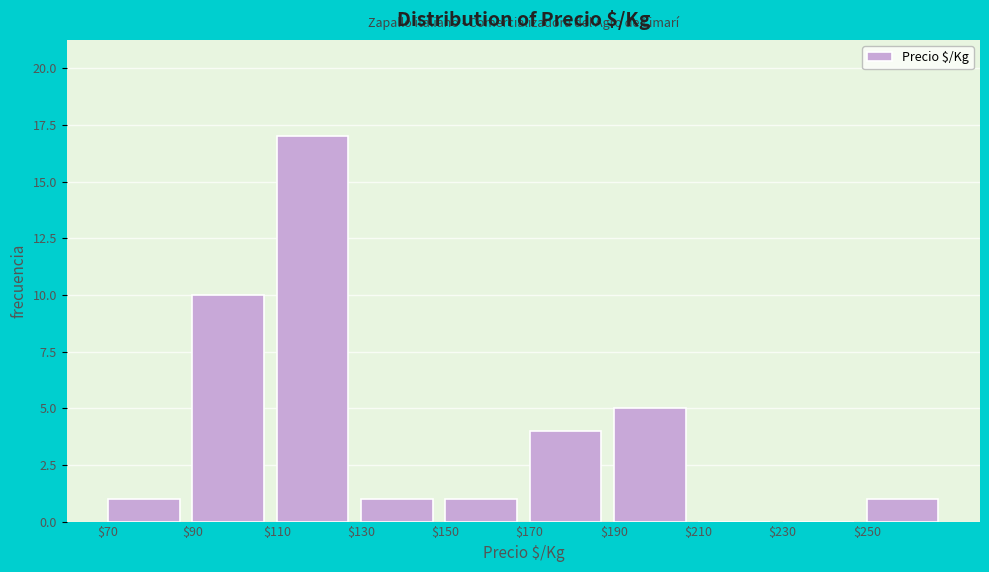

Reading left to right, transcribe this chart: for each bar, give the range it covers on the x-axis and its height. The values are not printed on the chart, so give them approximately, as read against the axis.

70 to 90: 1
90 to 110: 10
110 to 130: 17
130 to 150: 1
150 to 170: 1
170 to 190: 4
190 to 210: 5
210 to 230: 0
230 to 250: 0
250 to 270: 1